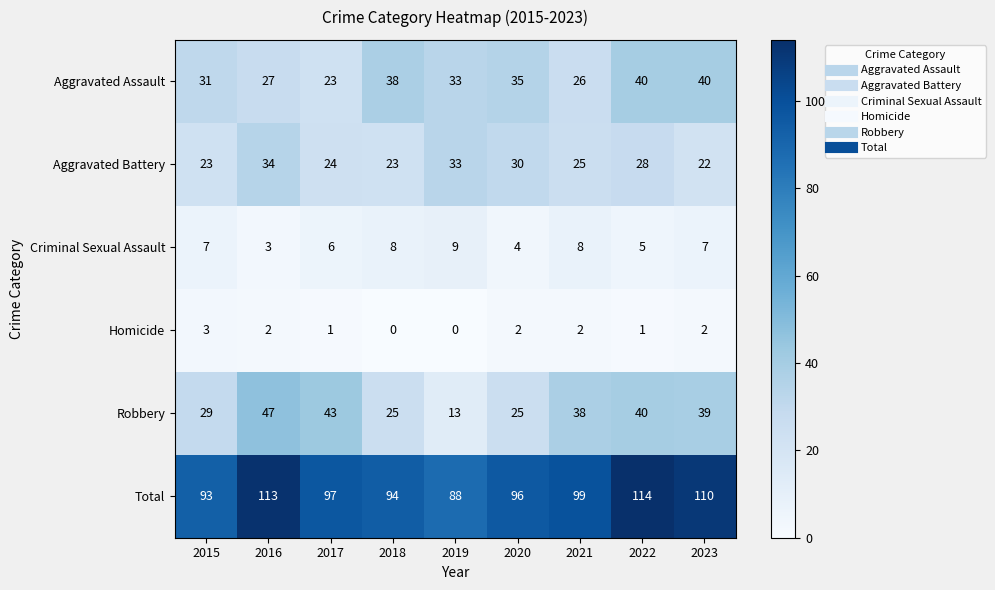

What is the sum of all Criminal Sexual Assault values?

57